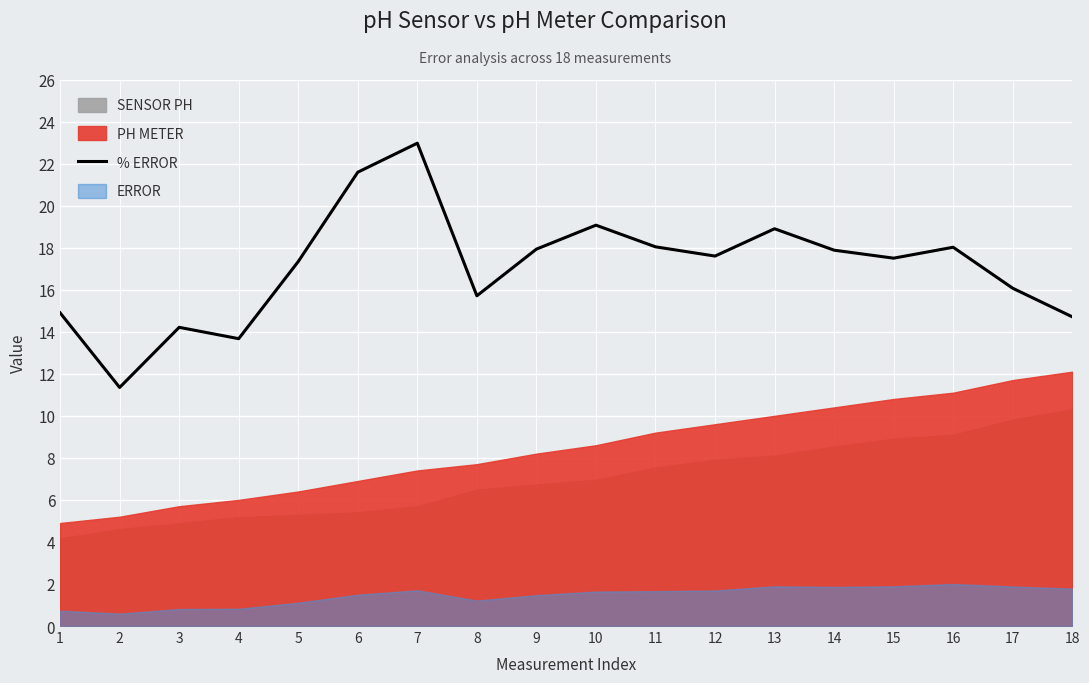

What is the sum of all values?

307.5